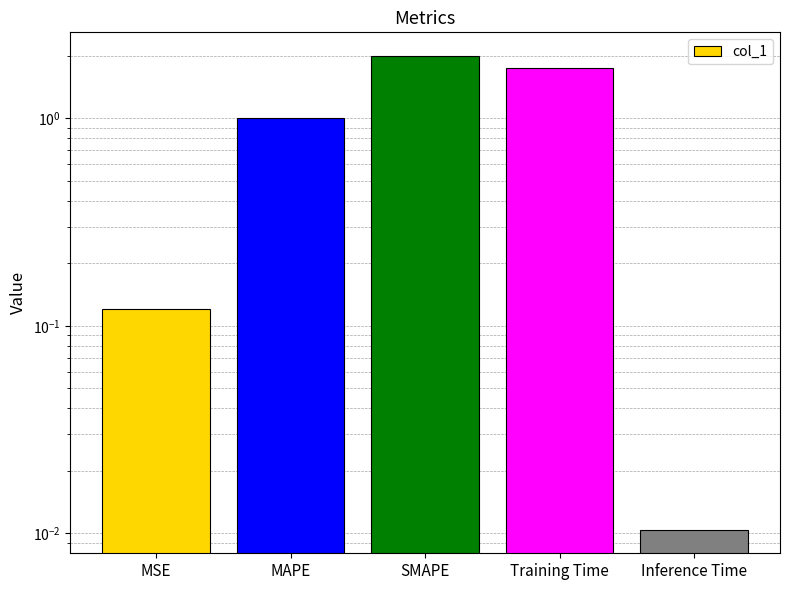

What is the average value?

1.0